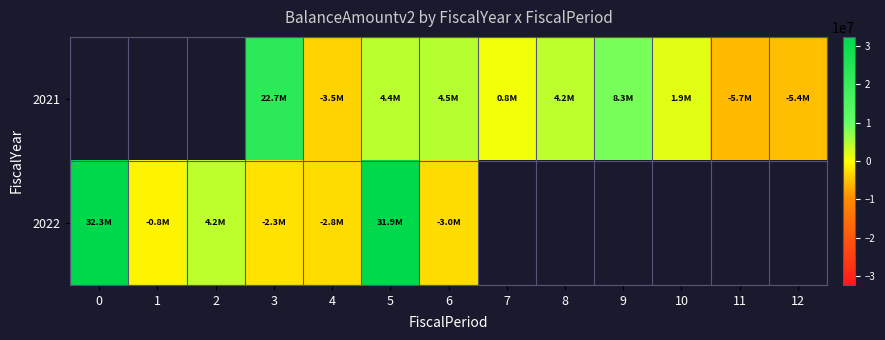

How many values in the 2022 series are below 32325826?

6